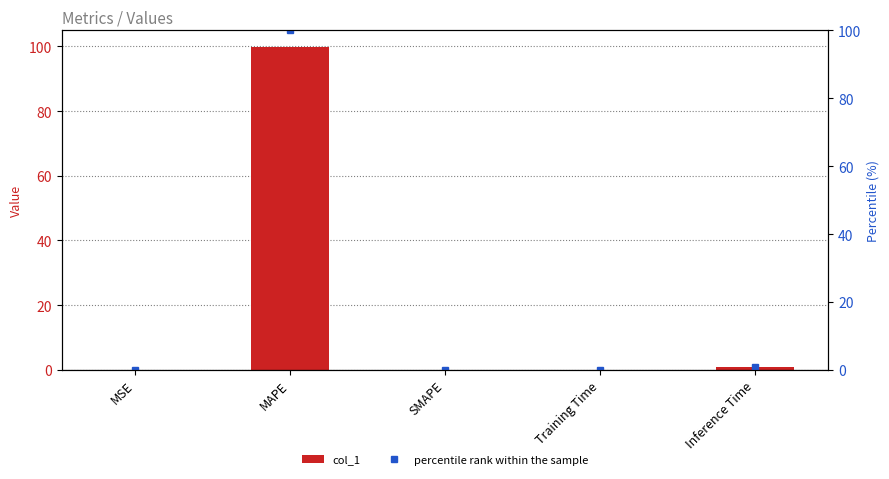

Is the value of col_1 at Inference Time greater than the value of percentile rank within the sample at Inference Time?

No